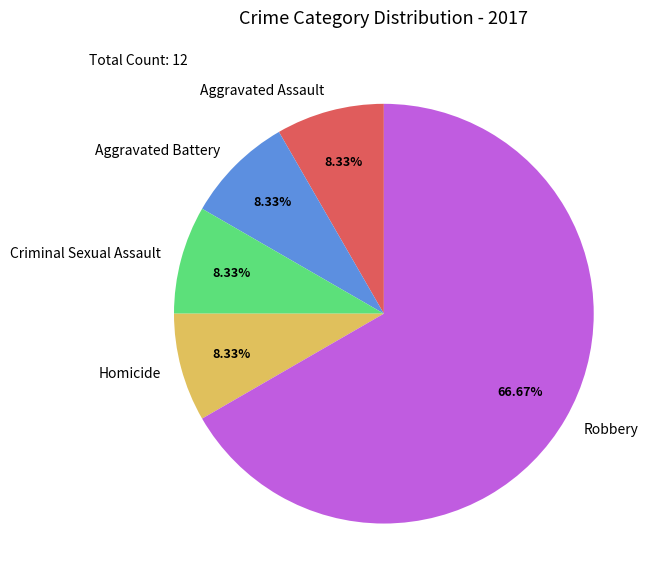

How many slices are in this pie chart?

5